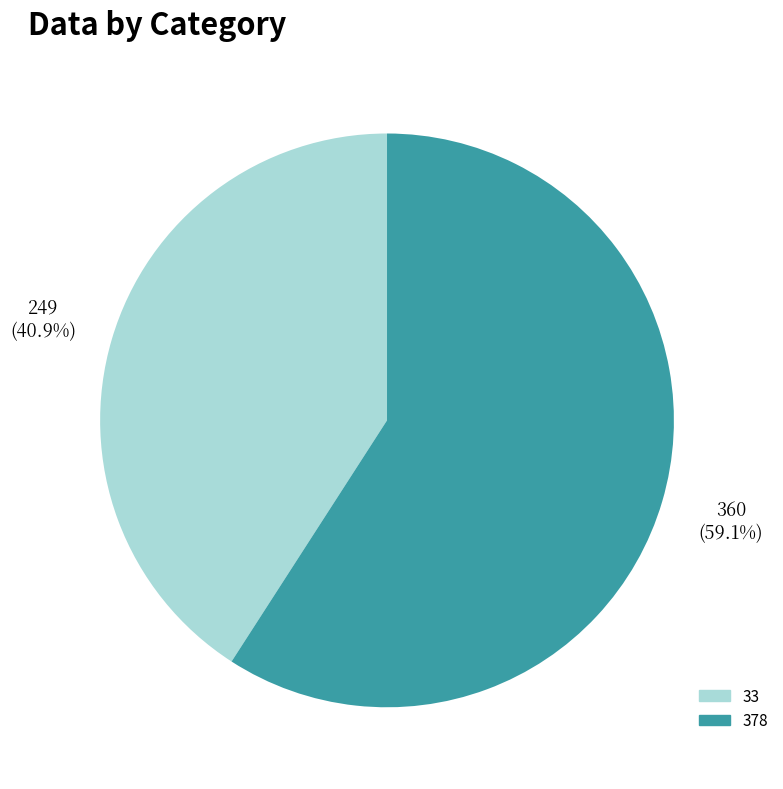

Combined, do 33 and 378 account for over 50%?

Yes